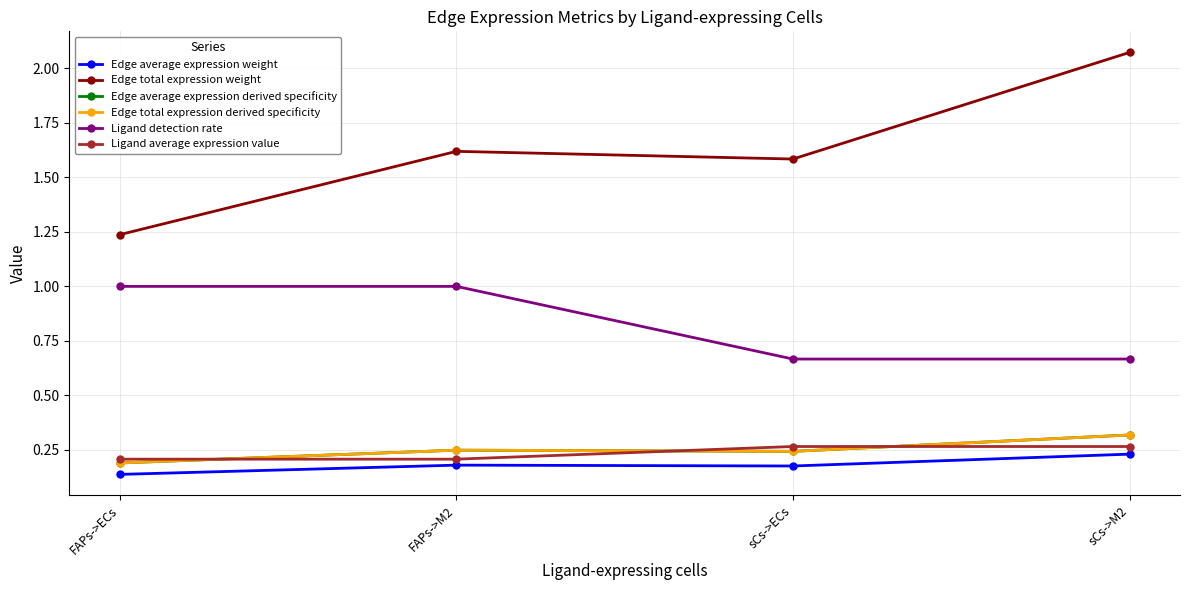

List the series in order of their peak value, highest first.

Edge total expression weight, Ligand detection rate, Edge average expression derived specificity, Edge total expression derived specificity, Ligand average expression value, Edge average expression weight